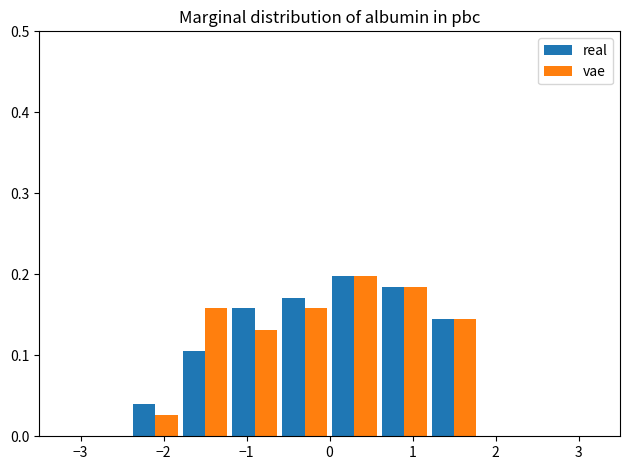

Reading left to right, list every range on the x-axis with the height of the bar of each series over it. The values are not printed on the chart, so give them approximately, as read against the axis.

-3.0 to -2.4: real=0	vae=0
-2.4 to -1.8: real=0.04	vae=0.03
-1.8 to -1.2: real=0.11	vae=0.16
-1.2 to -0.6: real=0.16	vae=0.13
-0.6 to 0.0: real=0.17	vae=0.16
0.0 to 0.6: real=0.20	vae=0.20
0.6 to 1.2: real=0.18	vae=0.18
1.2 to 1.8: real=0.14	vae=0.14
1.8 to 2.4: real=0	vae=0
2.4 to 3.0: real=0	vae=0